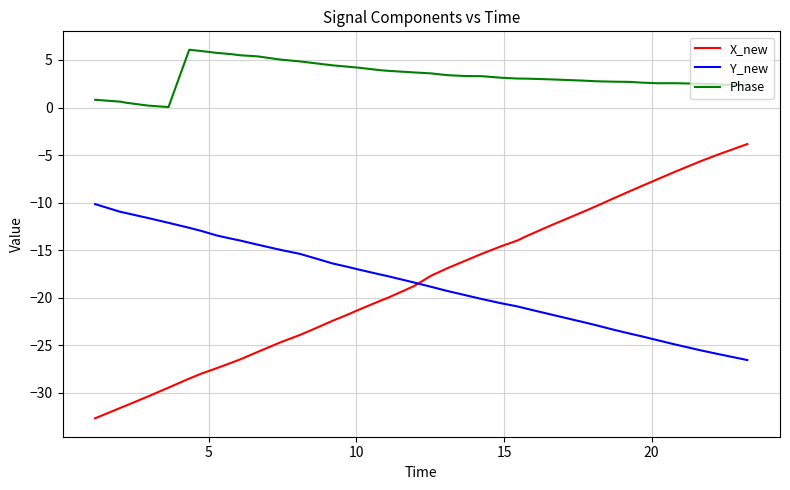

True or false: X_new and Phase intersect in this chart.

False